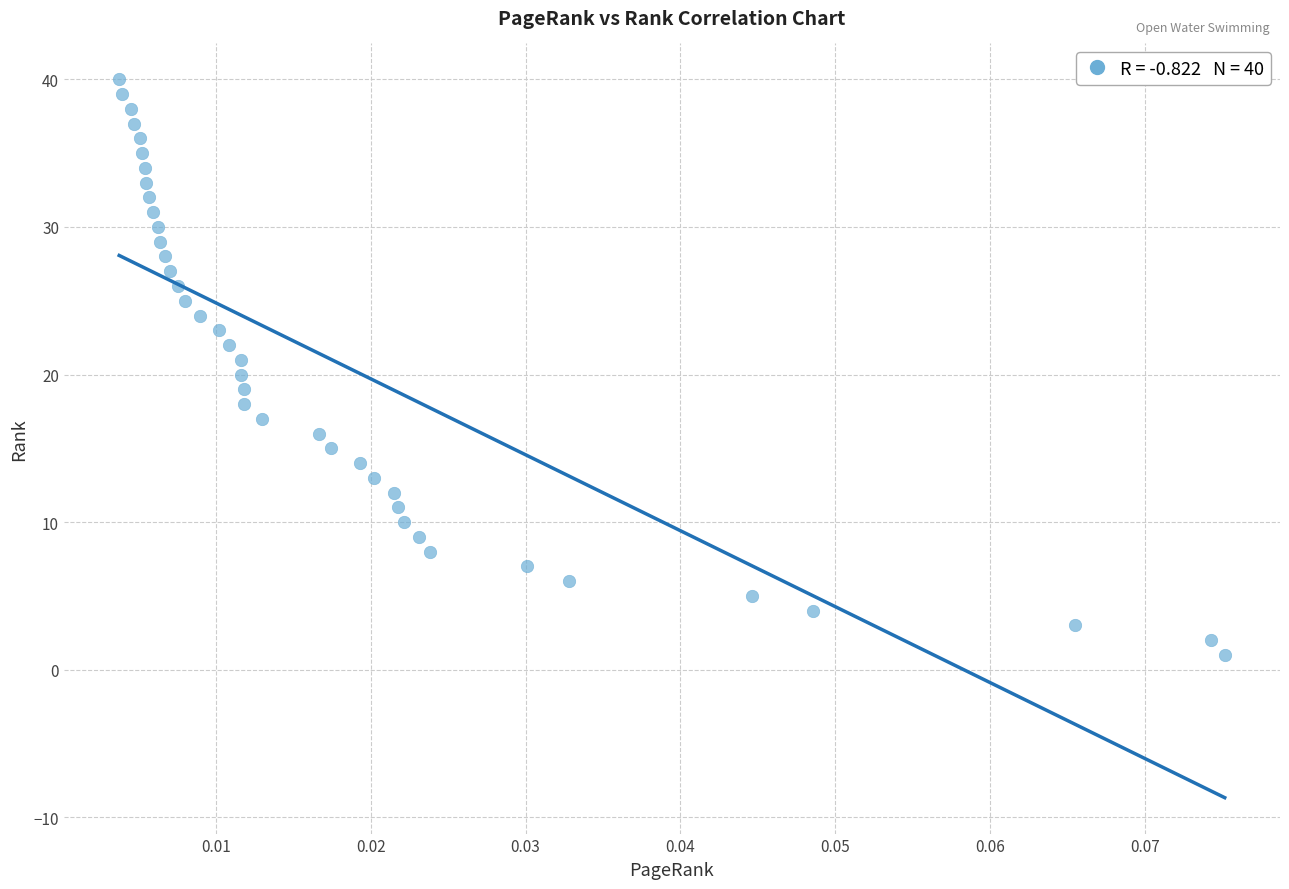

What is the range of Y values (max minus min)?

39